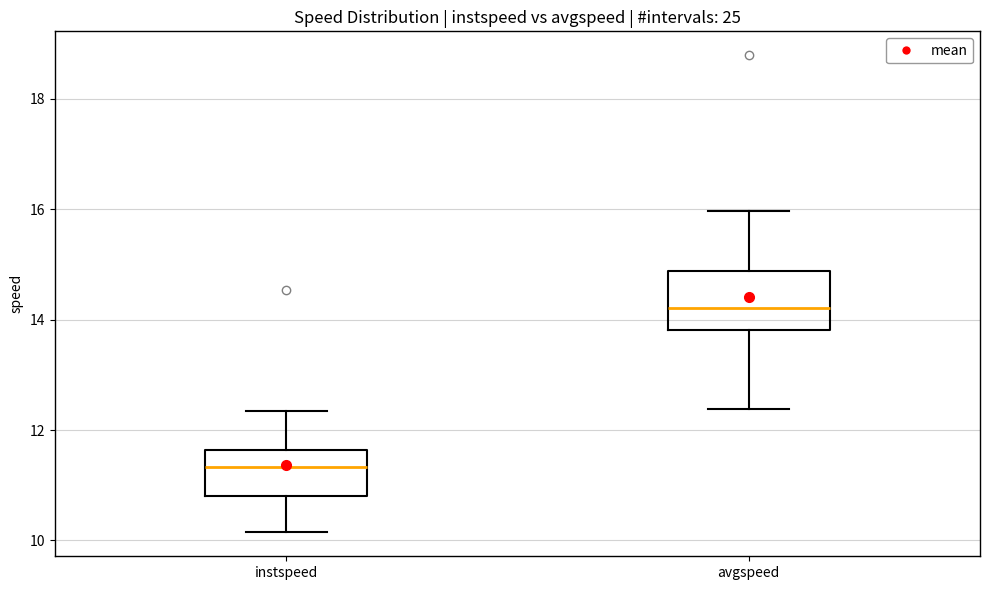

Reading left to right, read every box against the y-axis: the position of its median line, the range the box covers, and the ends of its whiskers. The values are not printed on the chart, so give them approximately, as read against the axis.

instspeed: median 11.4, box 10.8 to 11.6, whiskers 10.2 to 12.4
avgspeed: median 14.2, box 13.8 to 14.8, whiskers 12.4 to 16.0